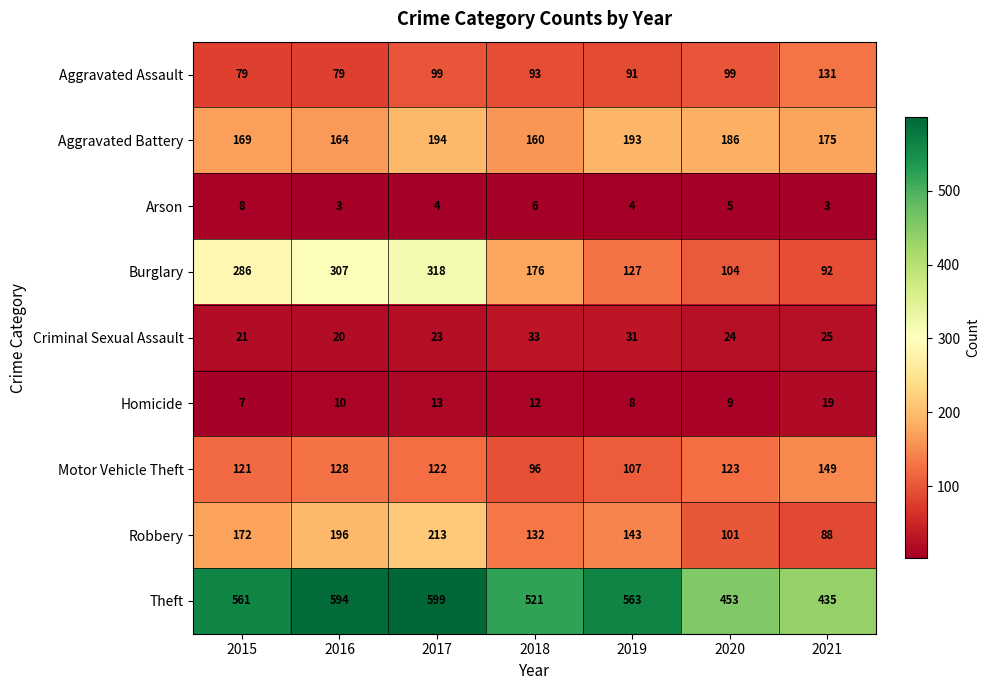

What is the greatest value displayed?

599